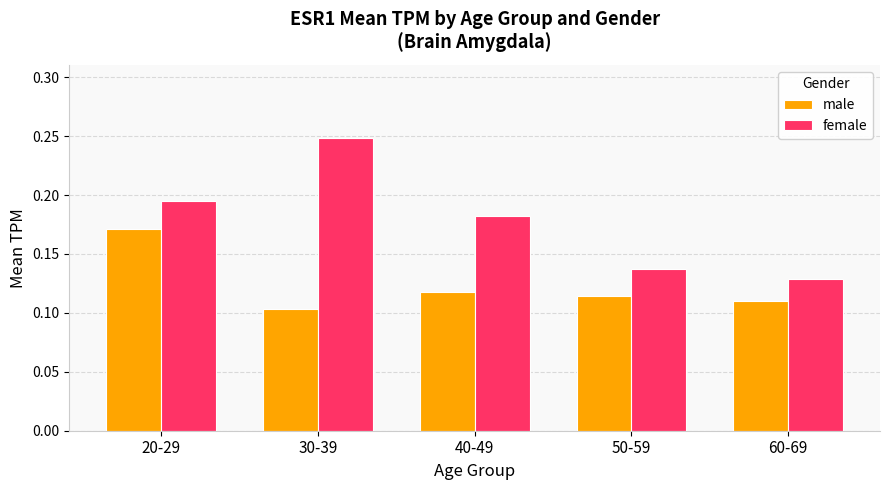

How many bars are there in total?

10